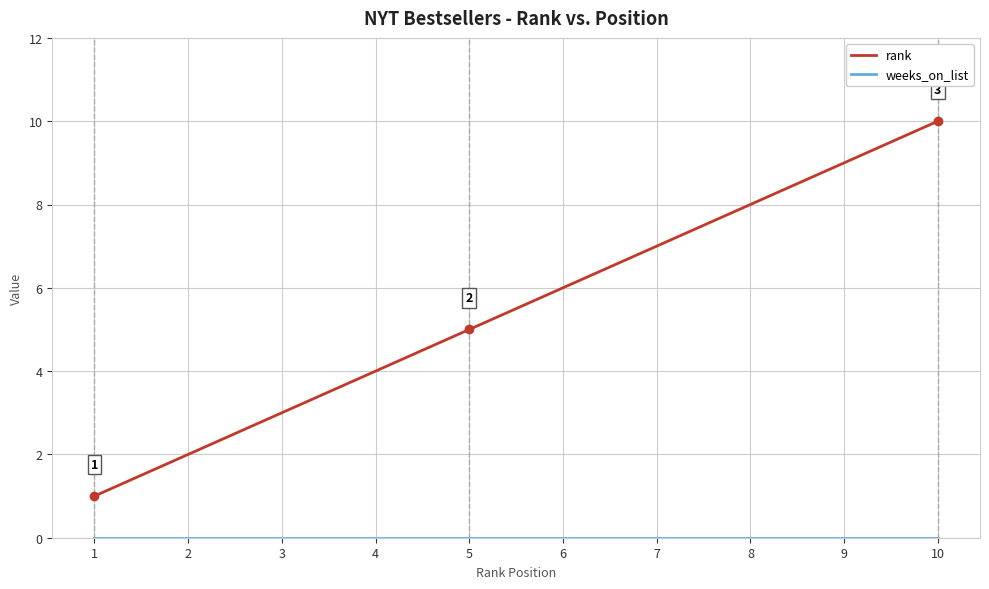

At which category does the chart reach its peak across all series?

10